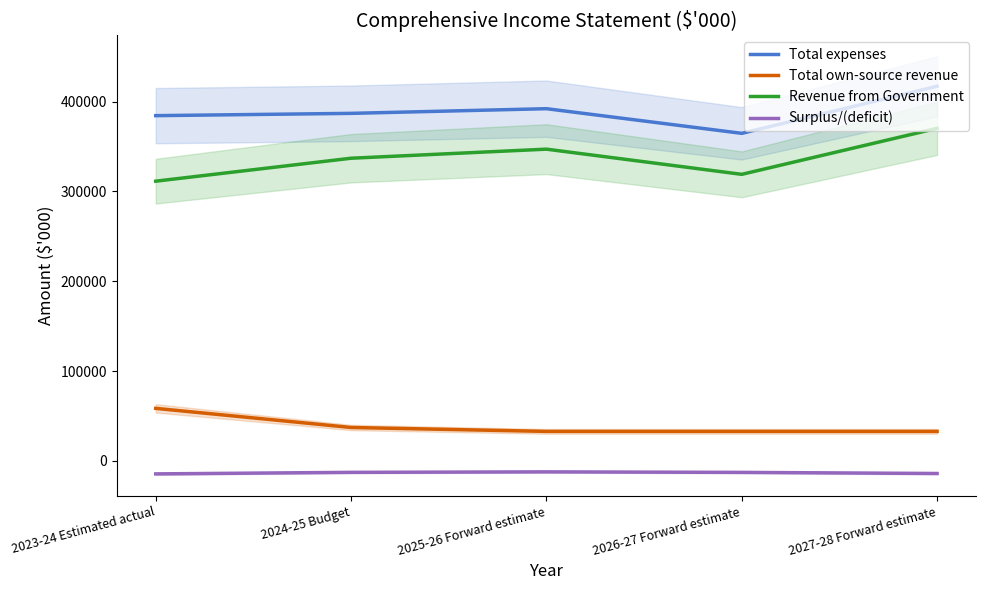

Which category has the highest value across all series?

2027-28 Forward estimate